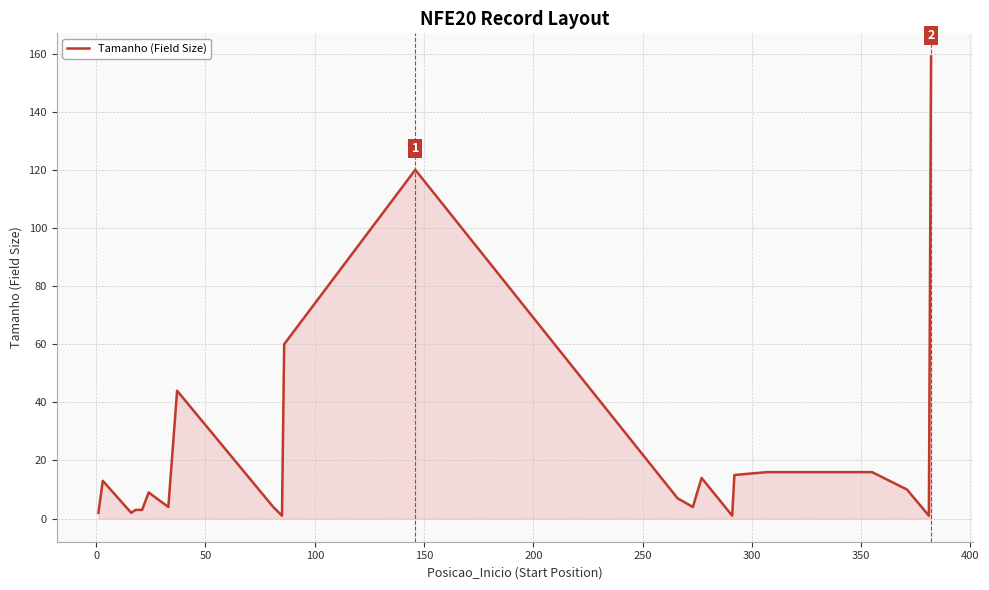

What is the greatest value displayed?

159